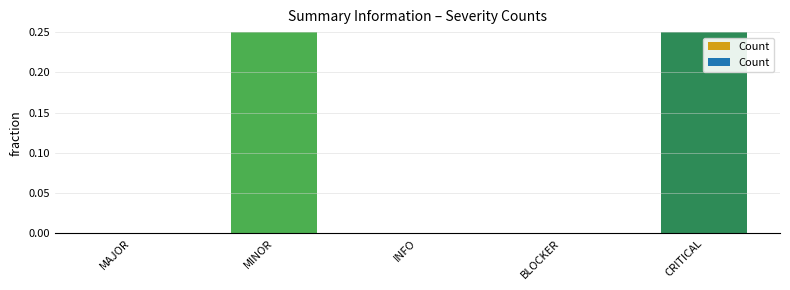

What is the sum of all values?

1.0